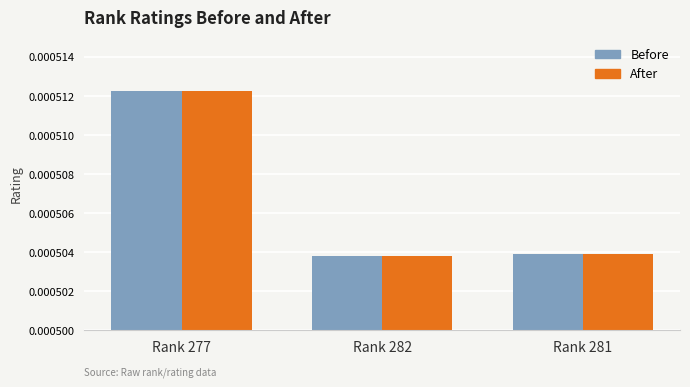

At which category is the sum across all series the highest?

Rank 277